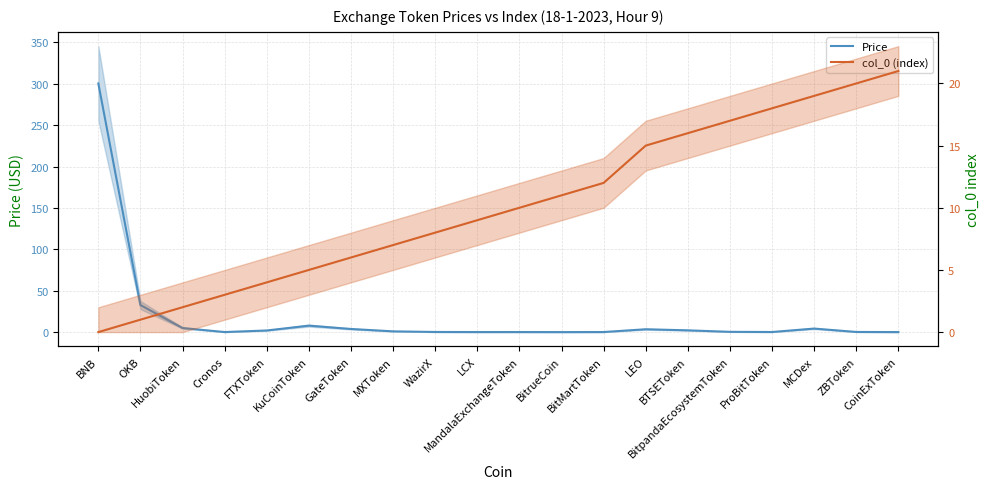

True or false: col_0 (index) and Price intersect in this chart.

True